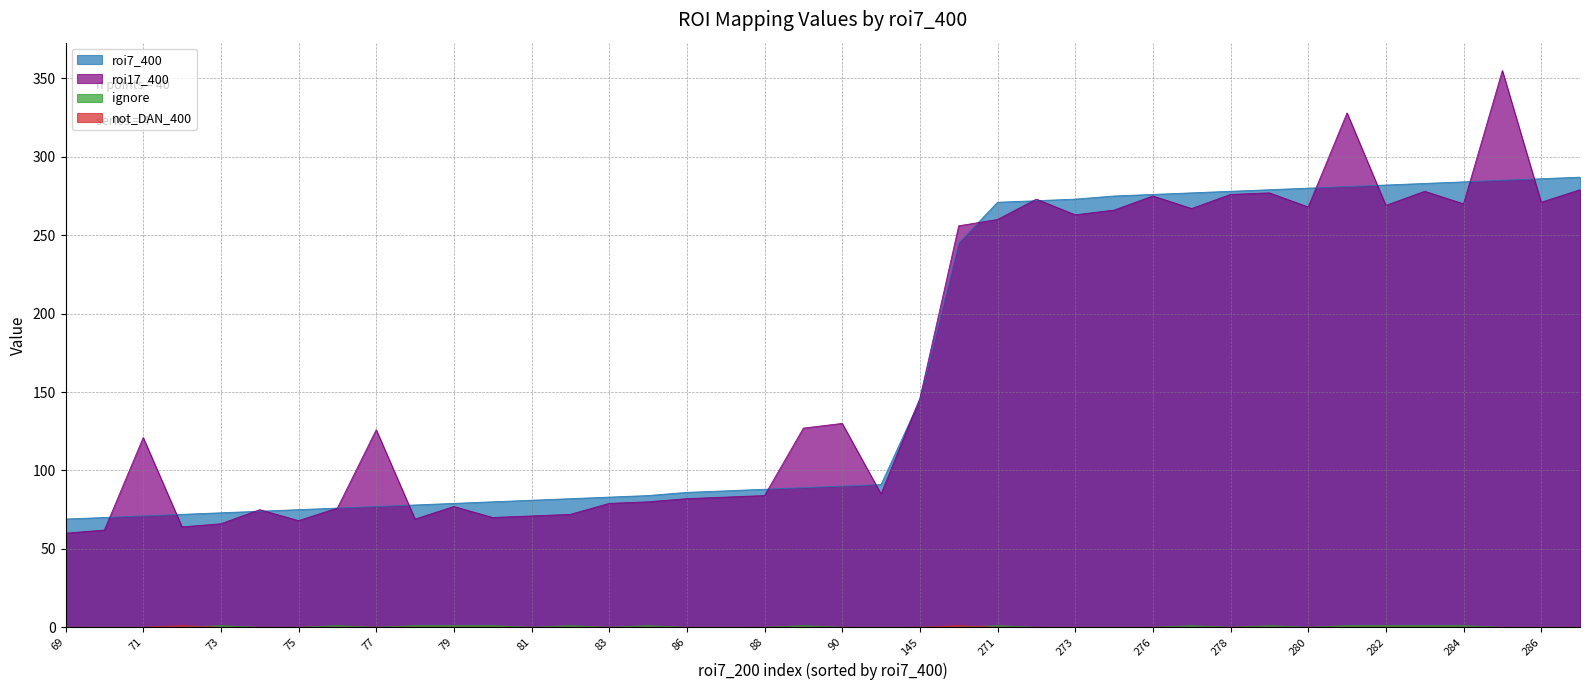

Is it true that roi17_400 equals 126 at 77?

True